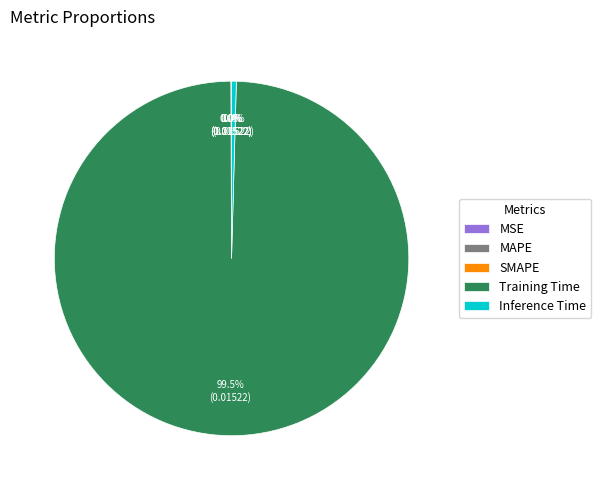

Does Inference Time account for over 50% of the chart?

No